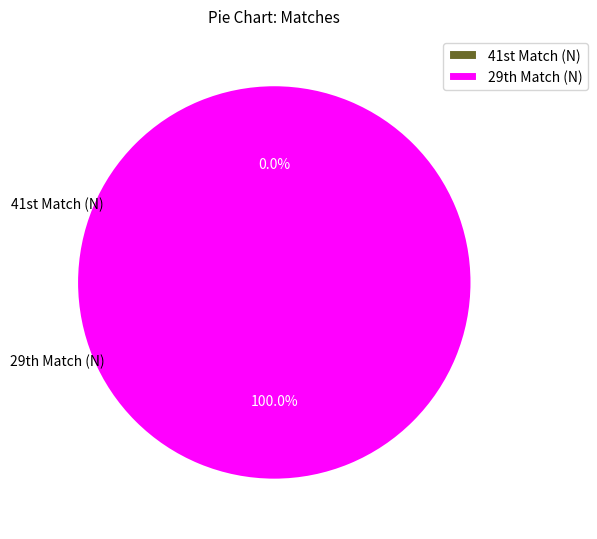

Which category has the biggest portion of the pie?

29th Match (N)